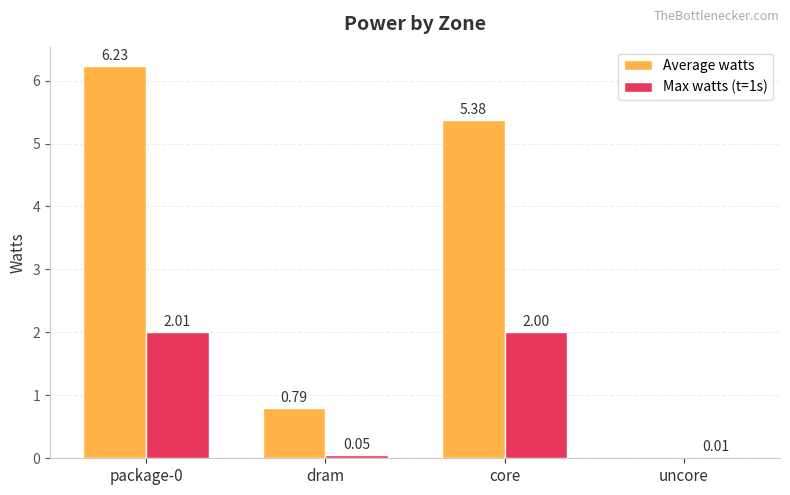

What is the sum of all Max watts (t=1s) values?

4.1